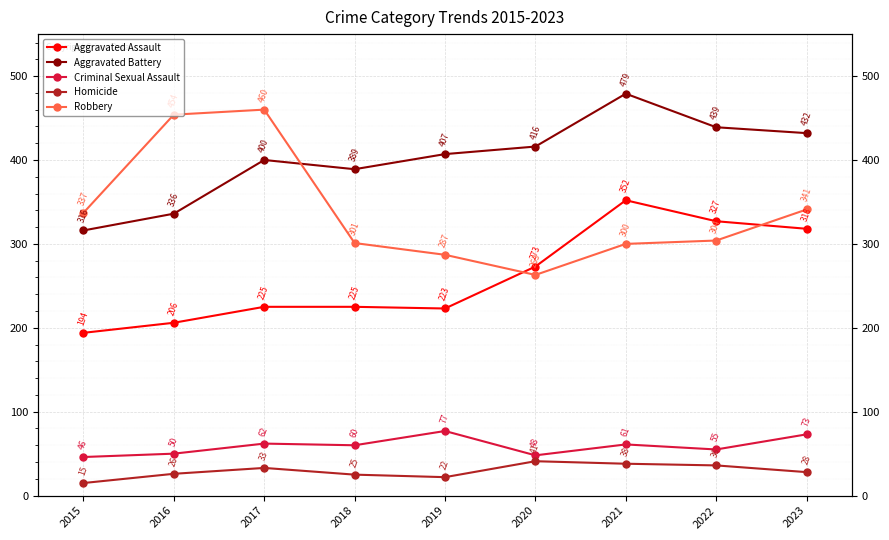

The Homicide series shows 42 at 2018. True or false?

False